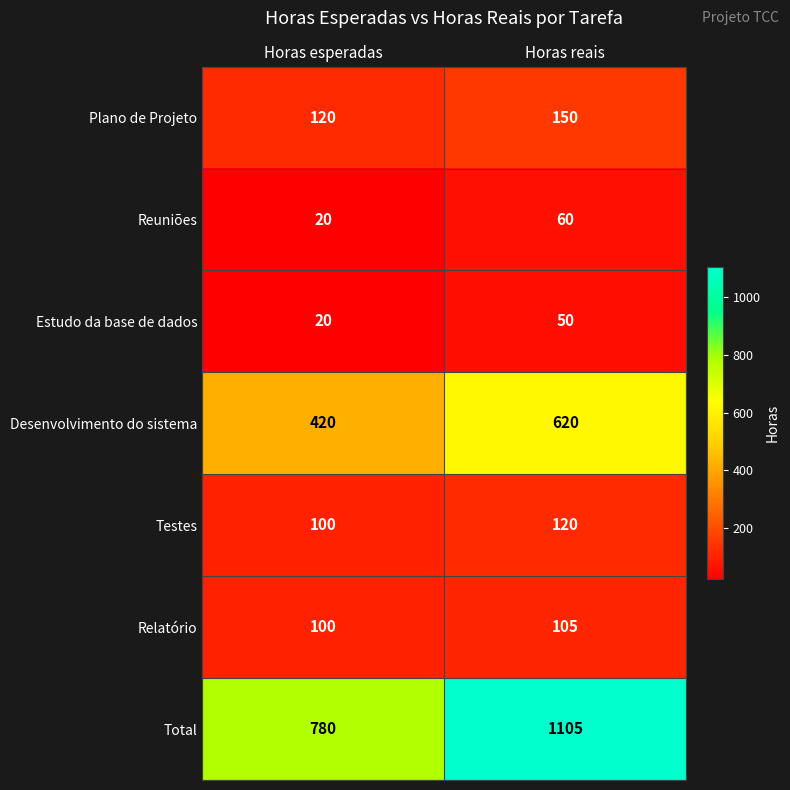

Which series has the largest total across all categories?

Total